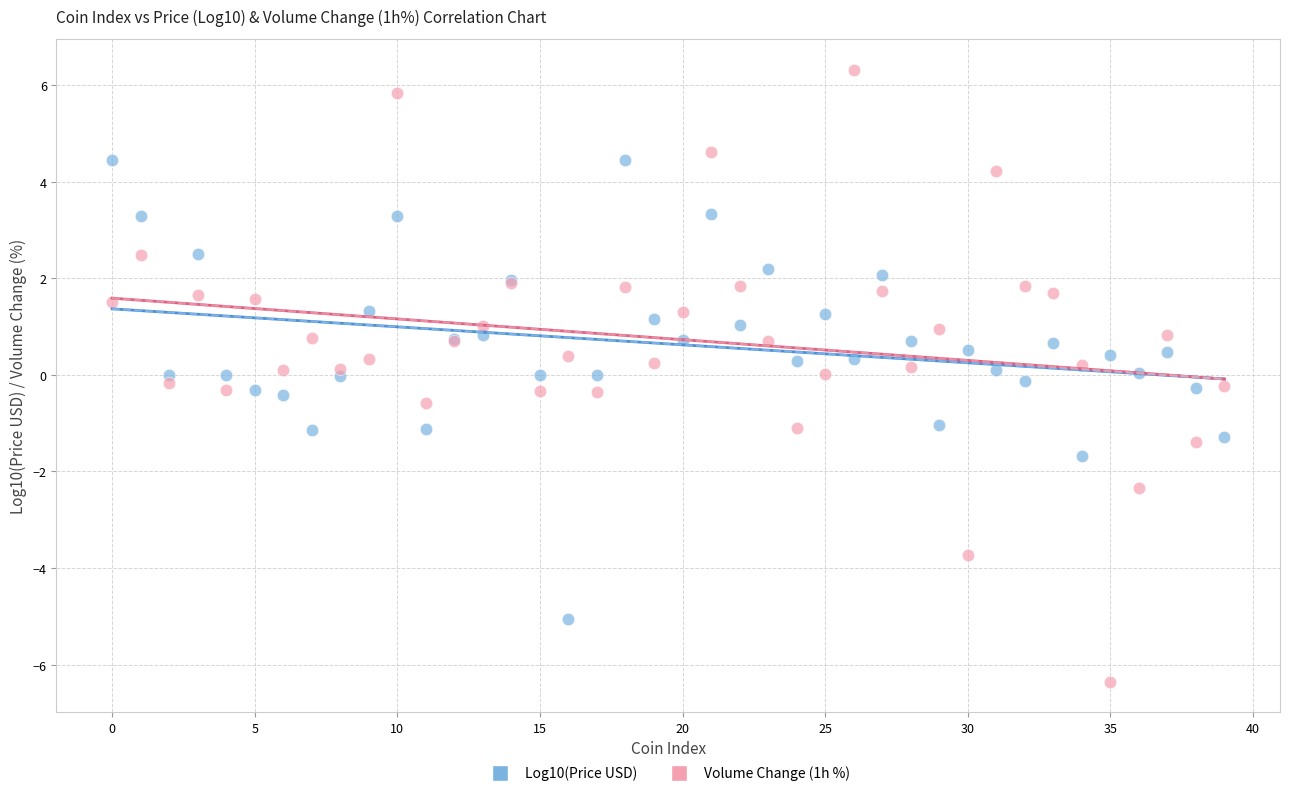

Which series has the largest Y range (max minus min)?

Volume Change (1h %)